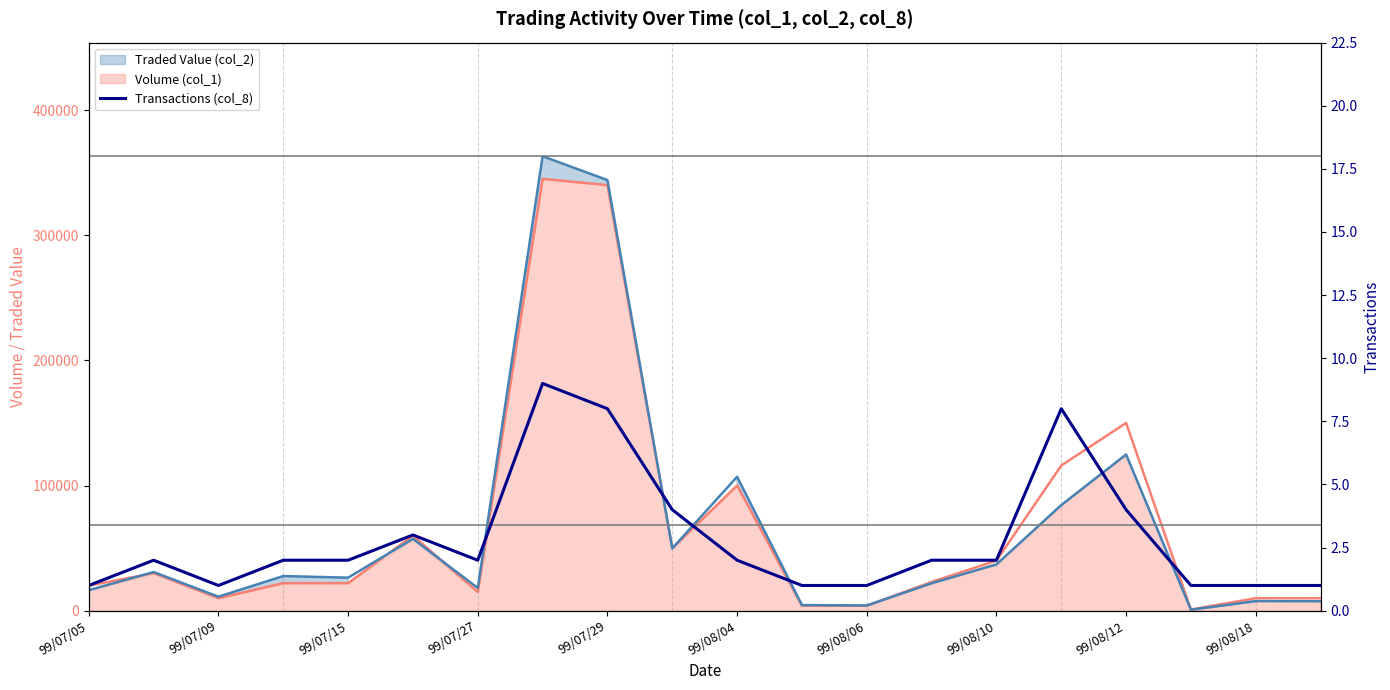

Is it true that the value at 15 is 4?

False